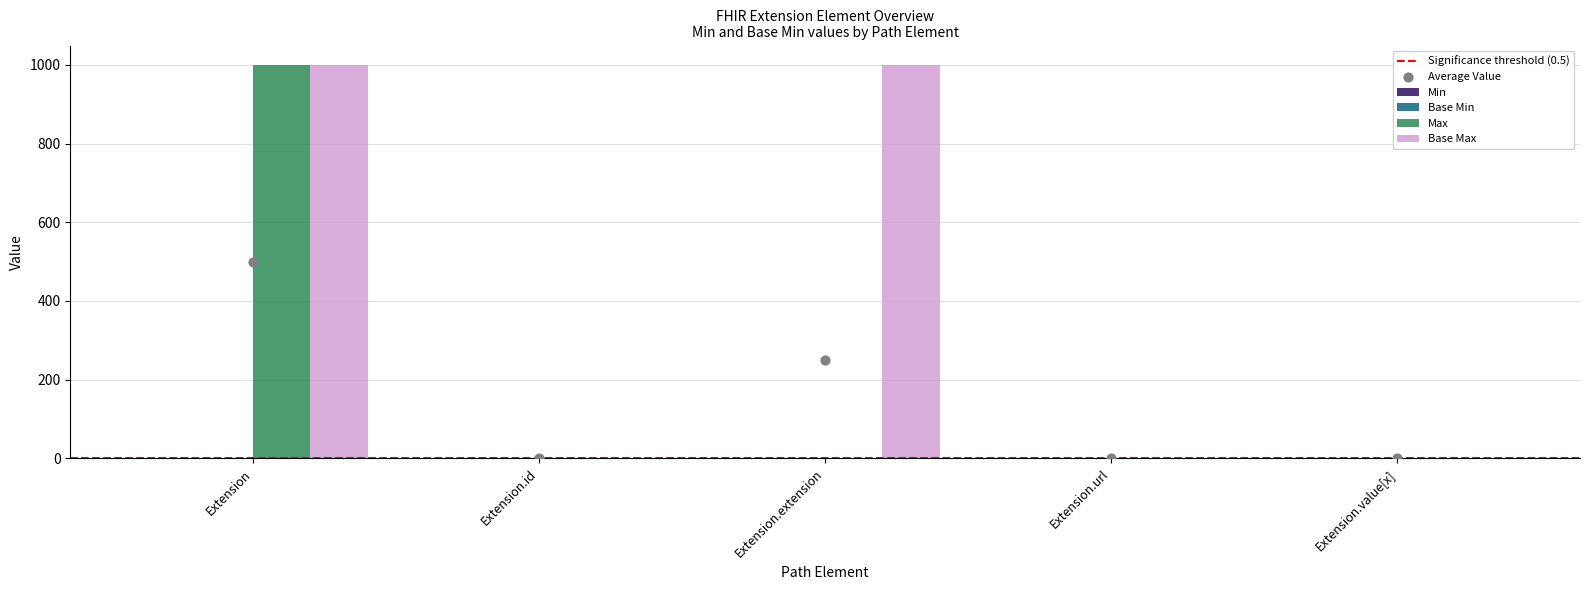

Is the value of Base Min at Extension greater than the value of Min at Extension.id?

No